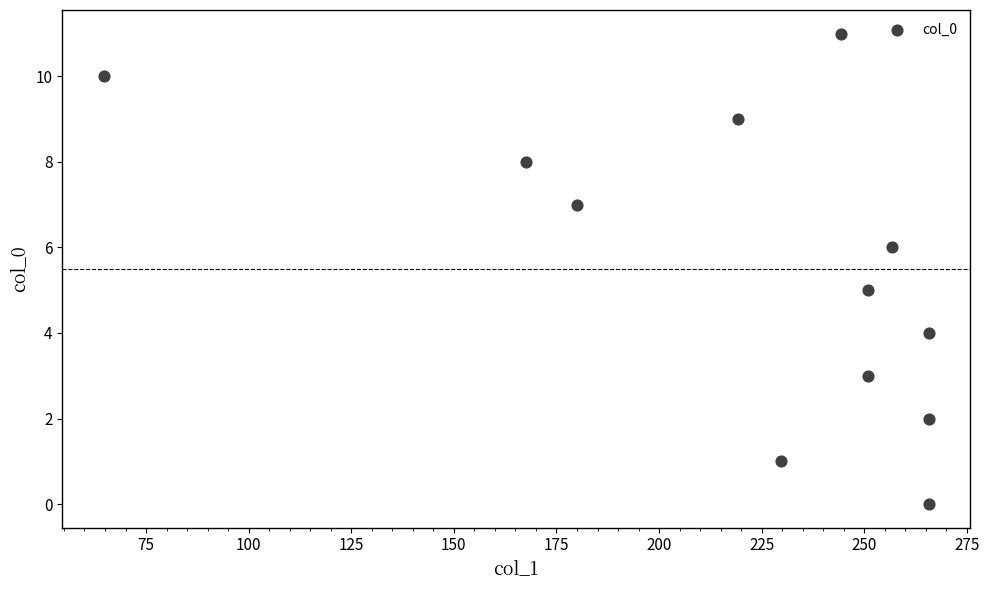

What is the range of Y values (max minus min)?

11